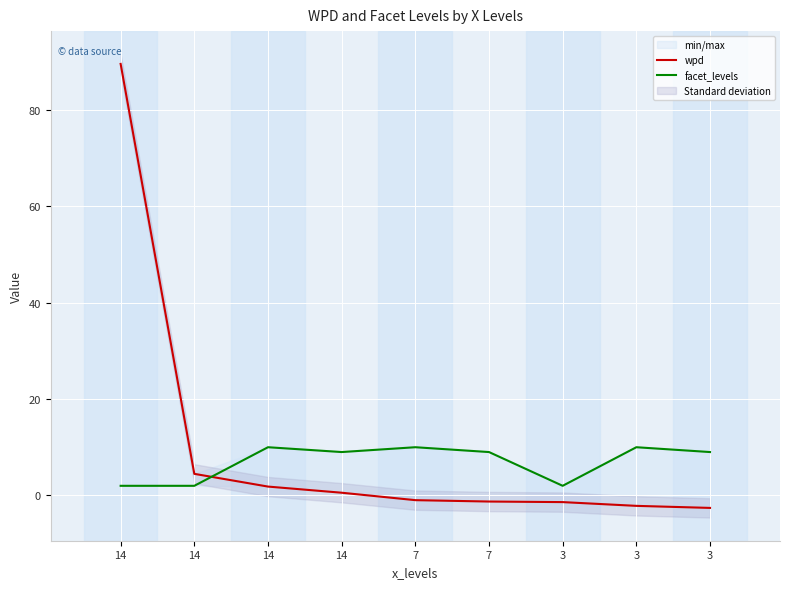

True or false: wpd has more than 0 points higher than both neighbors.

False